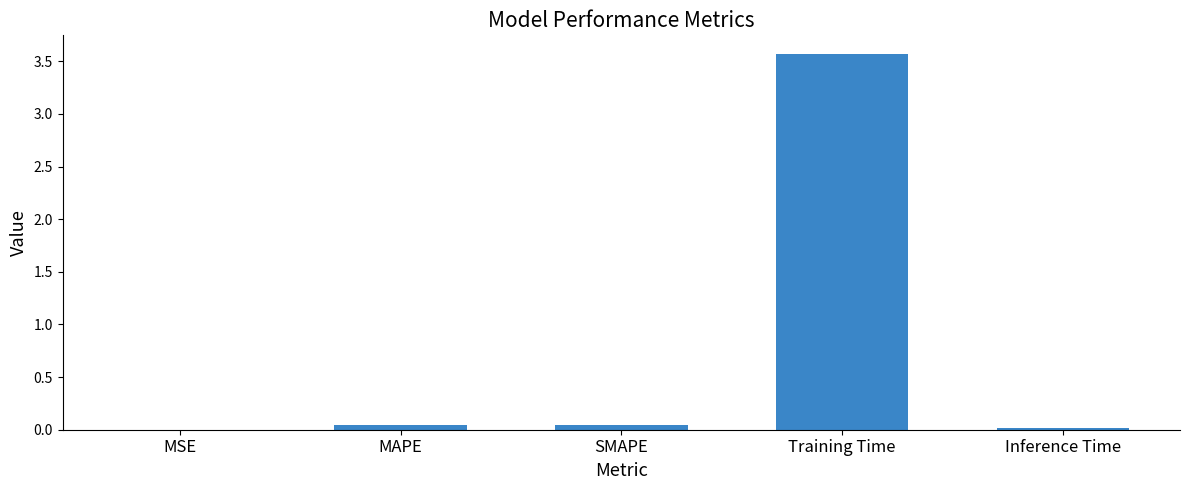

Are the bars horizontal?

No